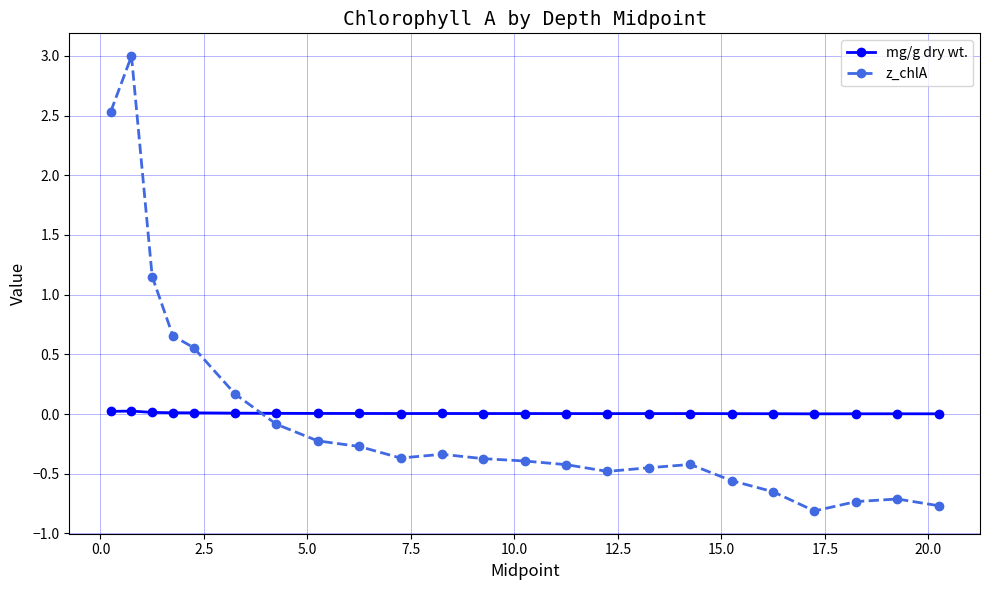

True or false: mg/g dry wt. has more than 1 points higher than both neighbors.

True